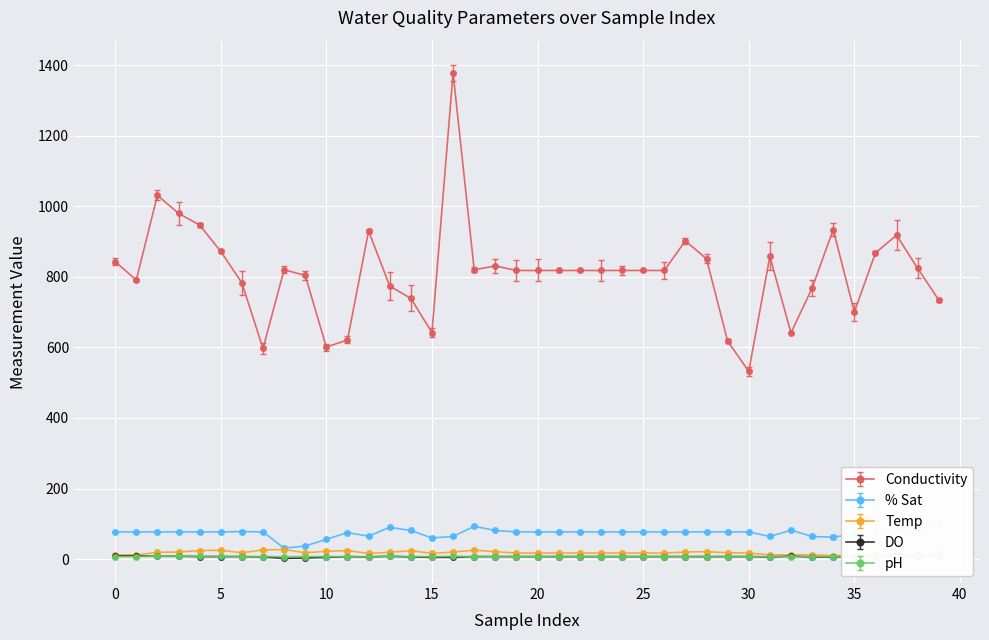

What is the total value across all series at 4?

1063